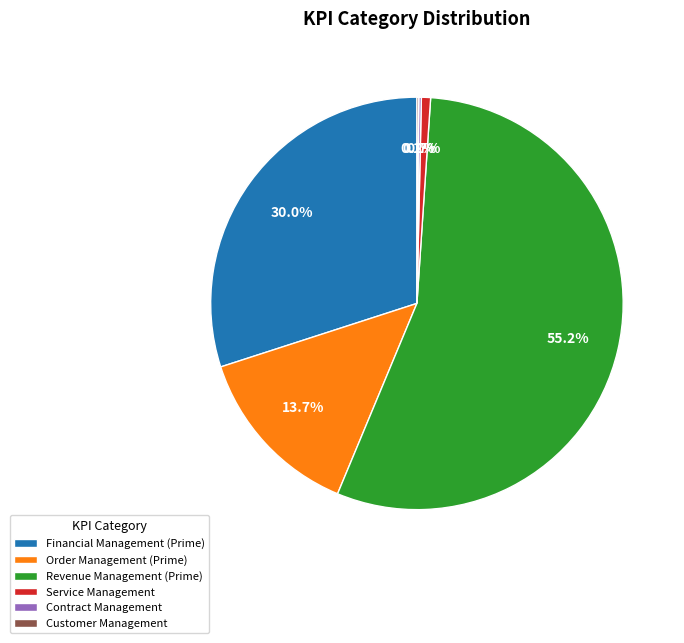

Which slice is the largest?

Revenue Management (Prime)